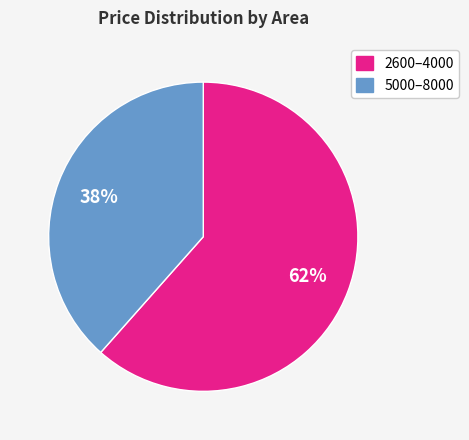

To the nearest percent, what is the average slice percentage?

50%